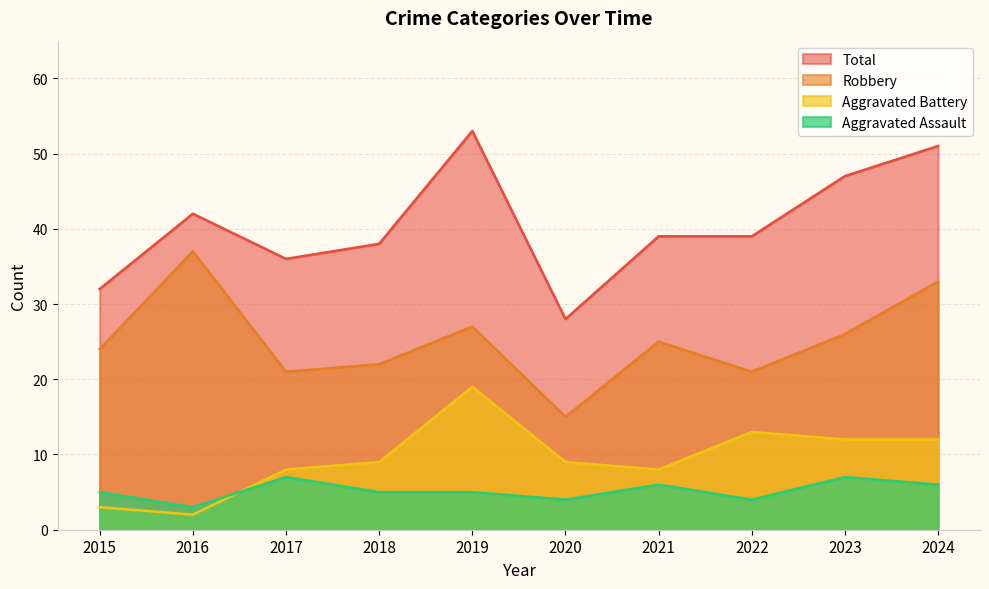

What are all the series names shown in the legend?

Total, Robbery, Aggravated Battery, Aggravated Assault